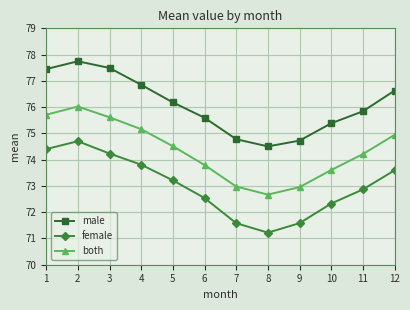

Is it true that male equals 105.2 at 6?

False